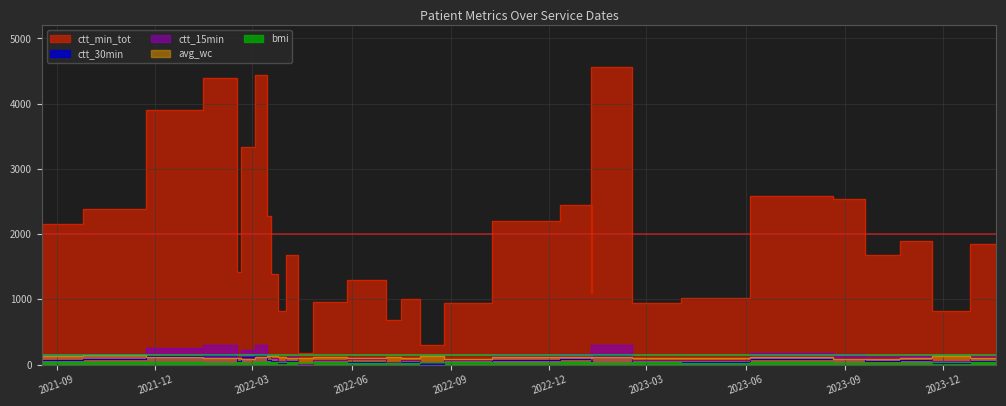

What is the lowest value of the ctt_min_tot series?

173.0